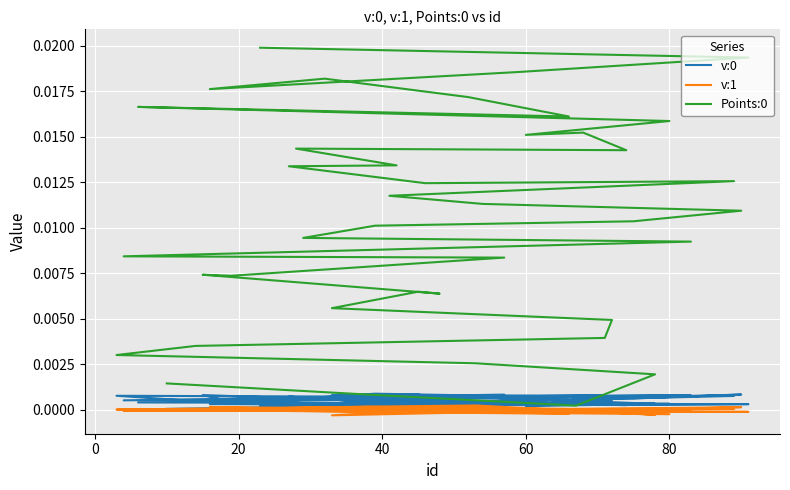

The value of Points:0 at 0 is 0.0. True or false?

False